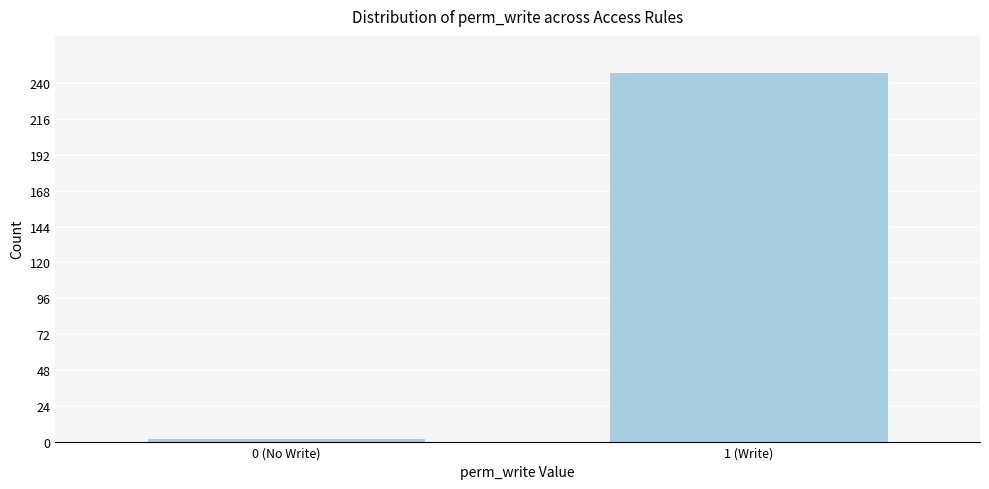

Reading left to right, extract all data points from this chart.

0 (No Write)=2	1 (Write)=247